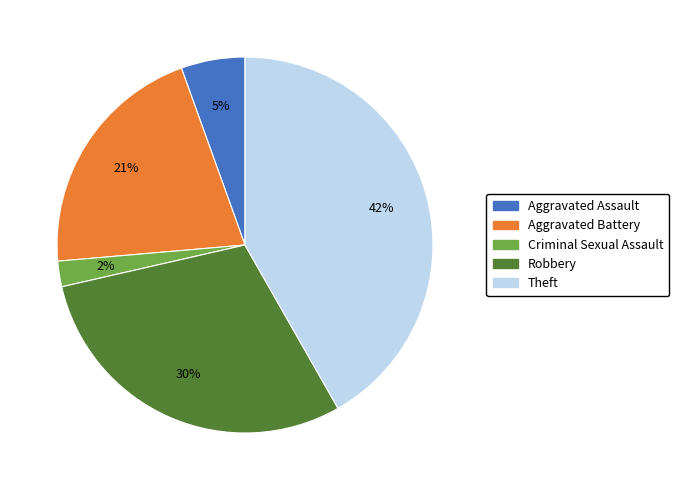

To the nearest percent, what is the average slice percentage?

20%